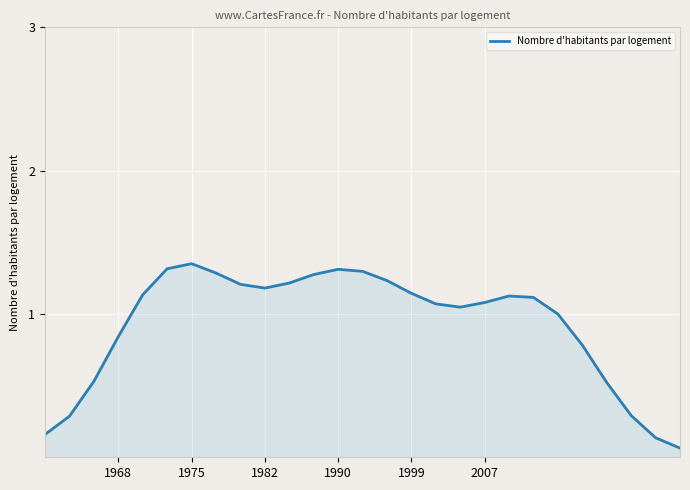

What is the difference between the maximum and minimum values?

1.3